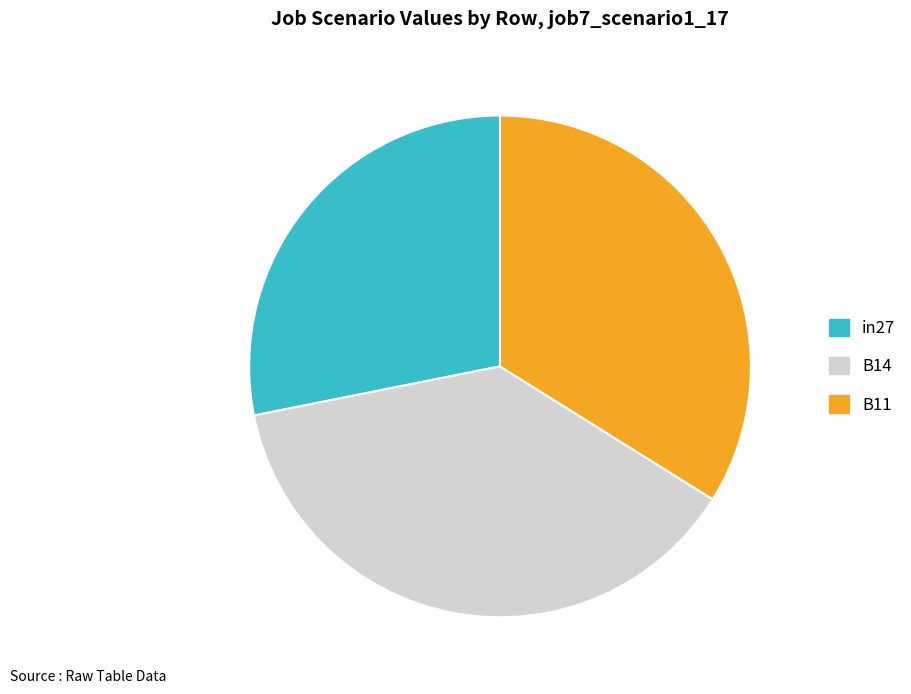

Do B11 and B14 together represent more than half of the pie?

Yes